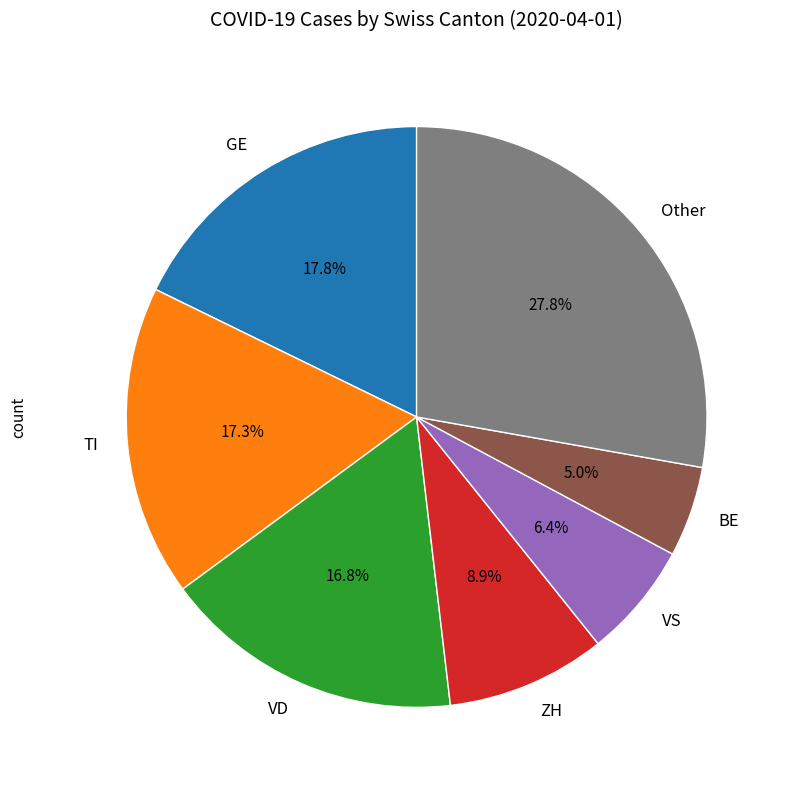

Which slice is the smallest?

BE